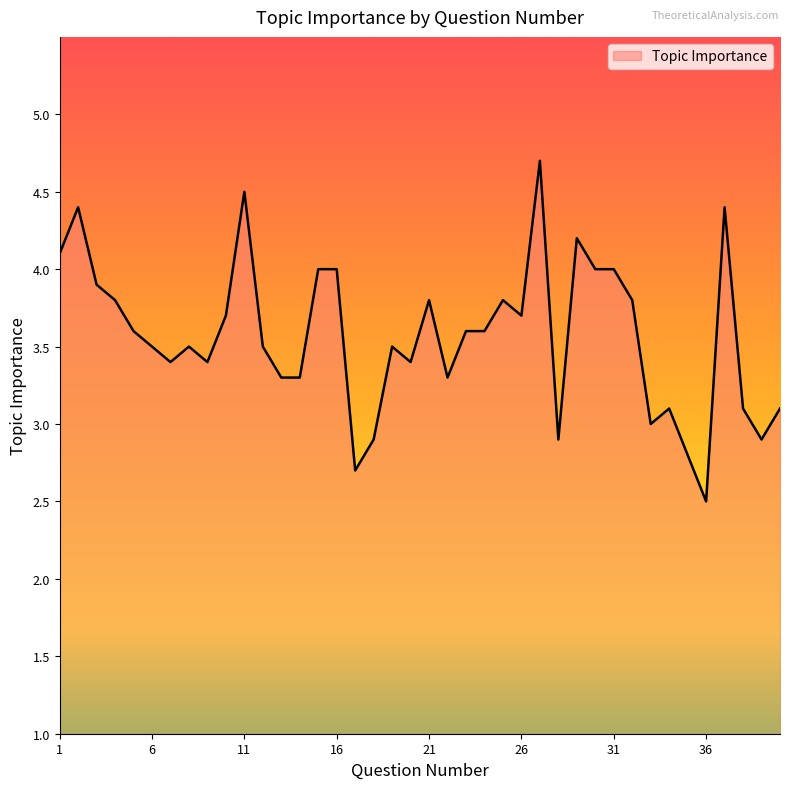

What is the maximum value shown in the chart?

4.7